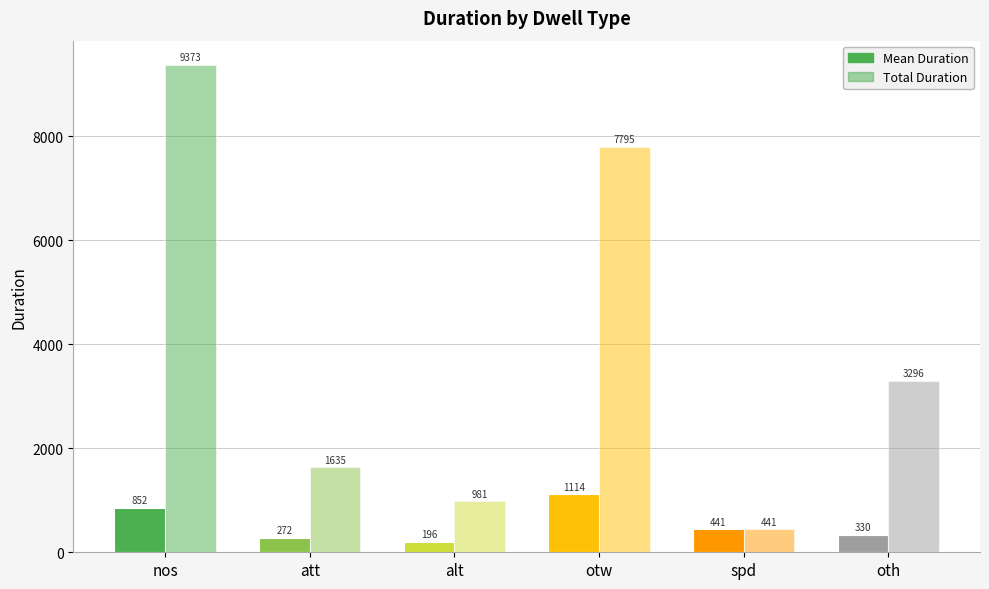

How many values in the Mean Duration series are below 441?

3